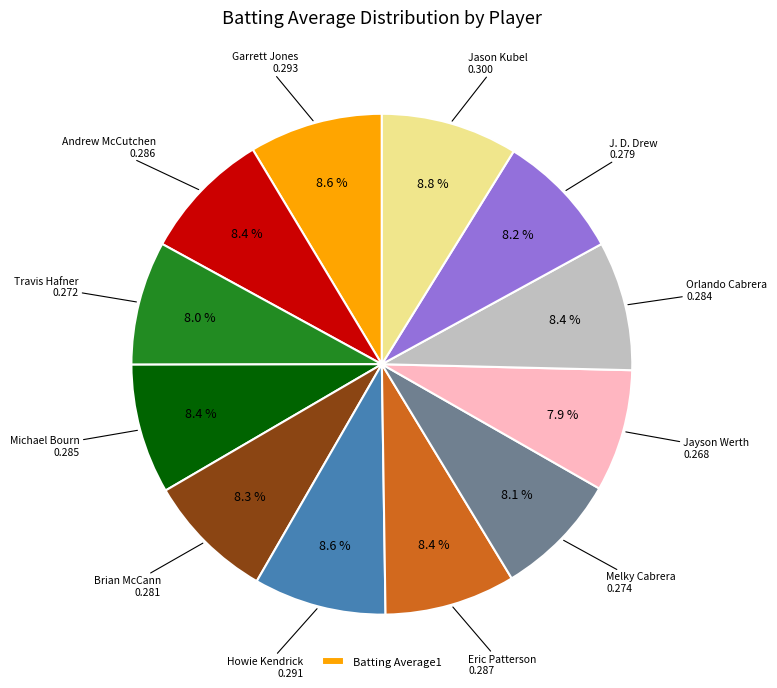

Does any single category account for the majority?

No